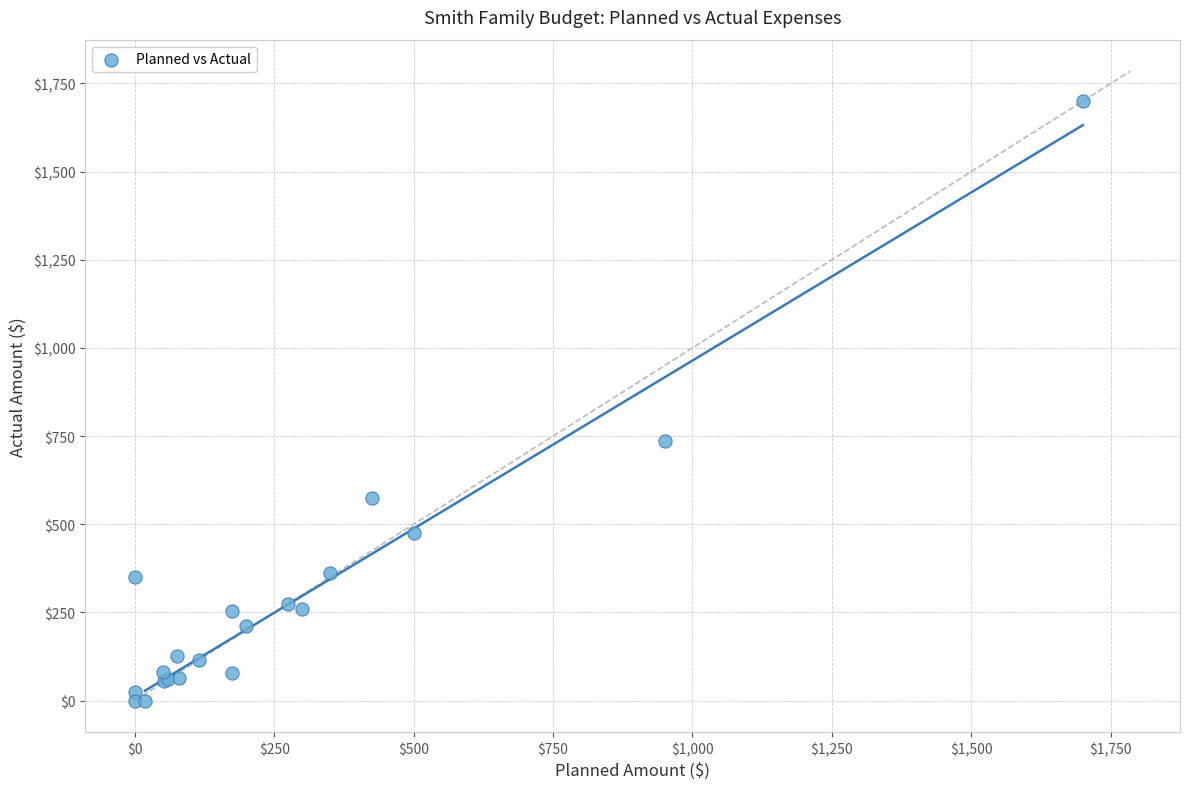

What Y value in the scatter plot is closest to 850?

736